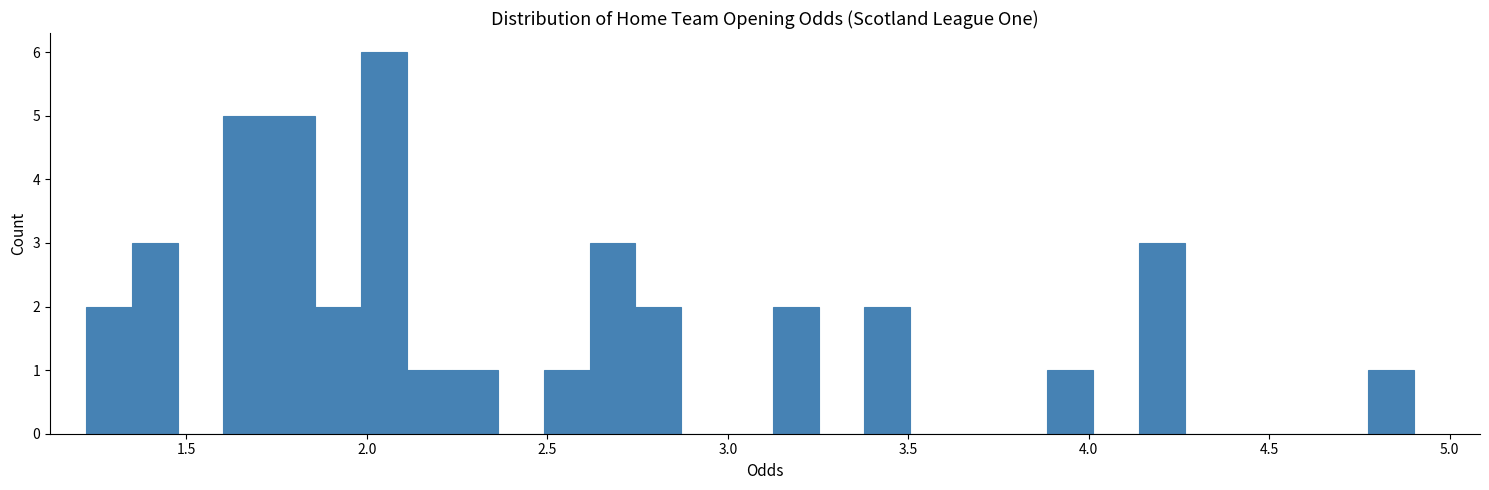

Read against the x-axis, roughly where is the centre of the tallest bar?

2.05